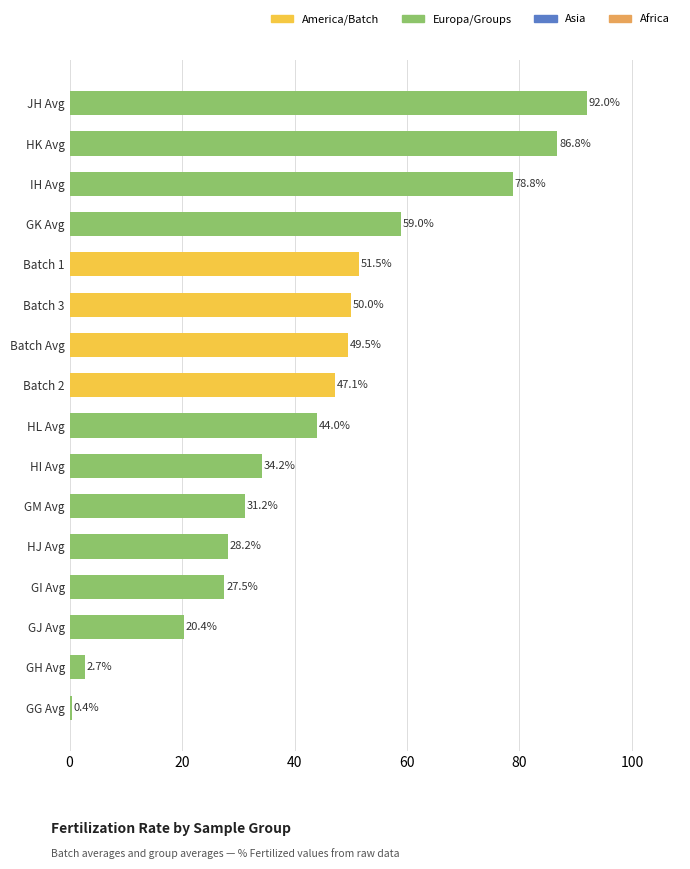

Which category has the highest value across all series?

JH Avg